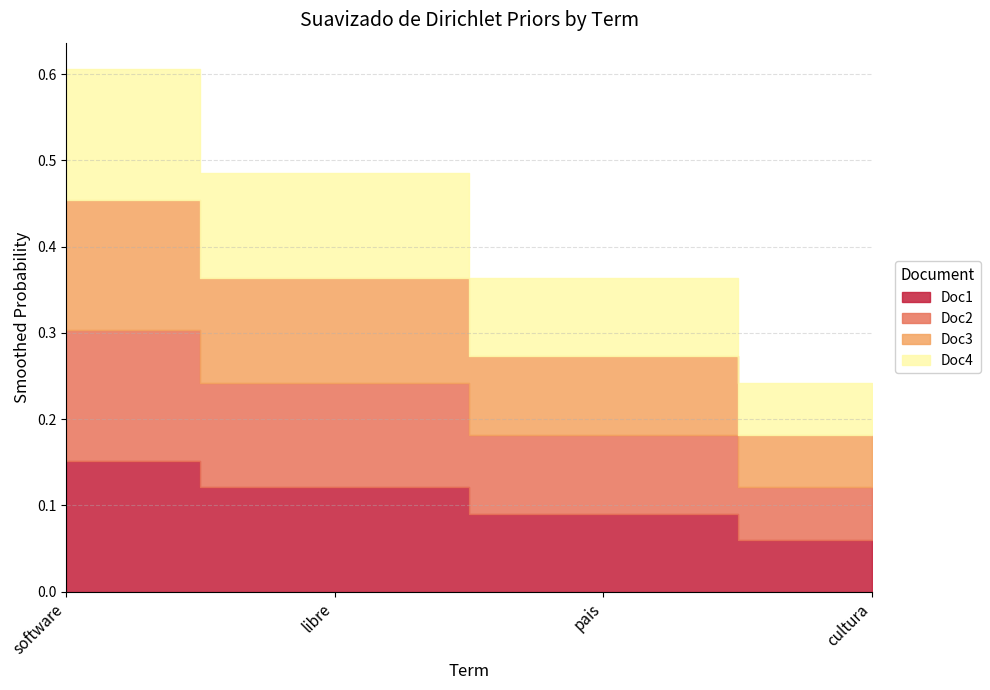

How many Doc4 values are between 0 and 1?

4